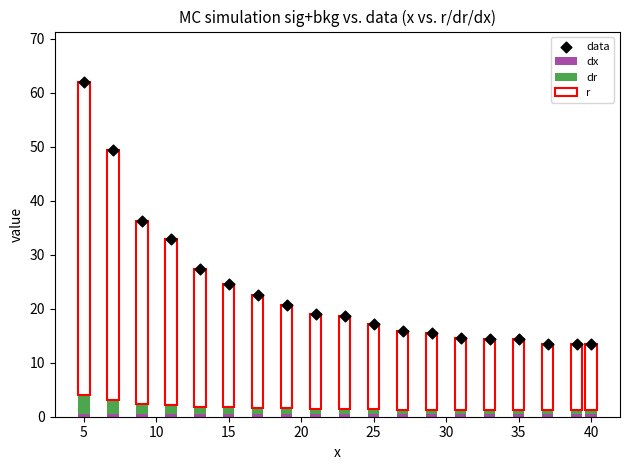

Which series contains the highest Y value?

data